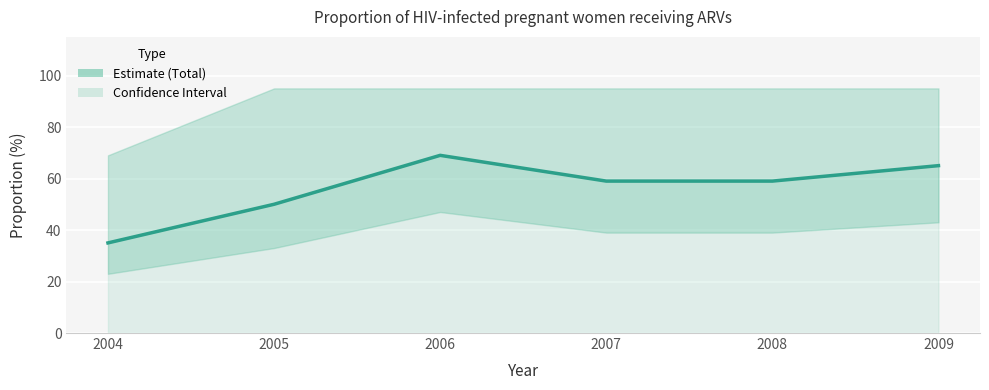

Reading left to right, what are all the values shown in this chart?

35	50	69	59	59	65